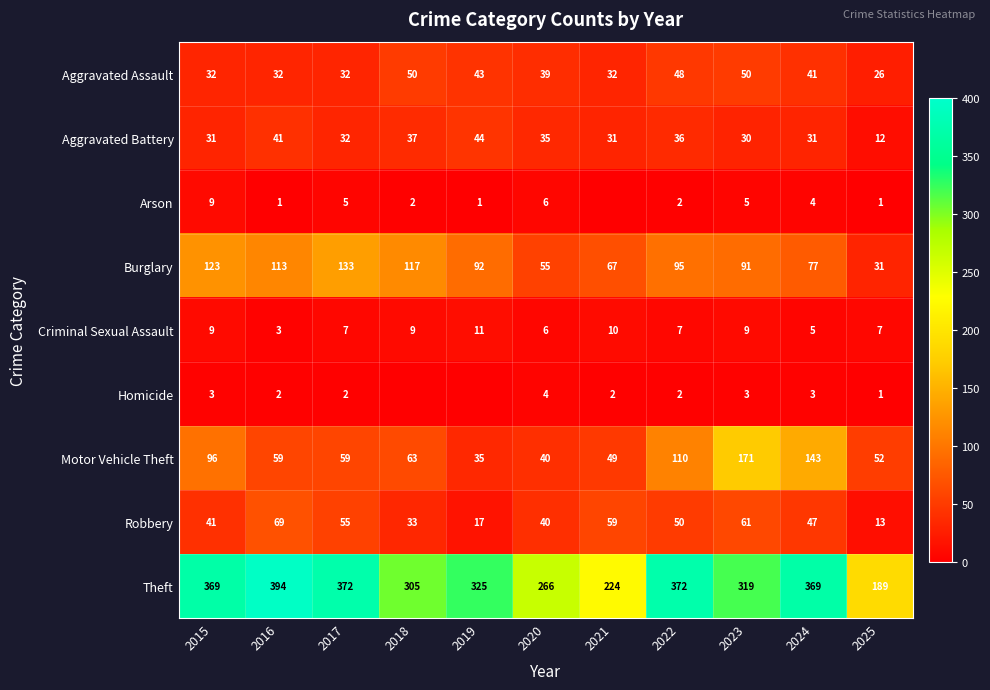

What is the sum of all Aggravated Assault values?

425